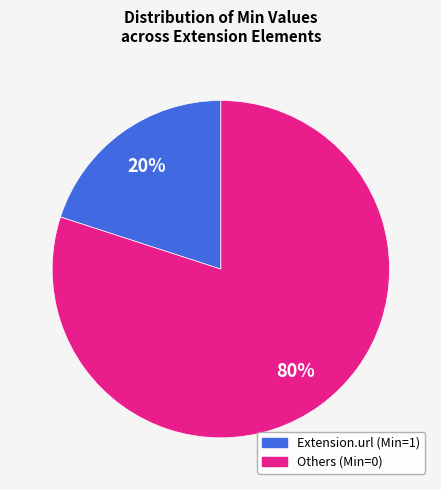

Is there any slice that represents more than half of the pie?

Yes